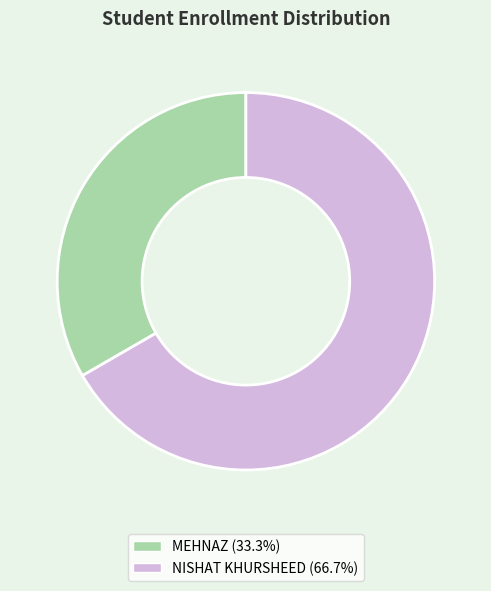

Is the sum of NISHAT KHURSHEED and MEHNAZ greater than half?

Yes